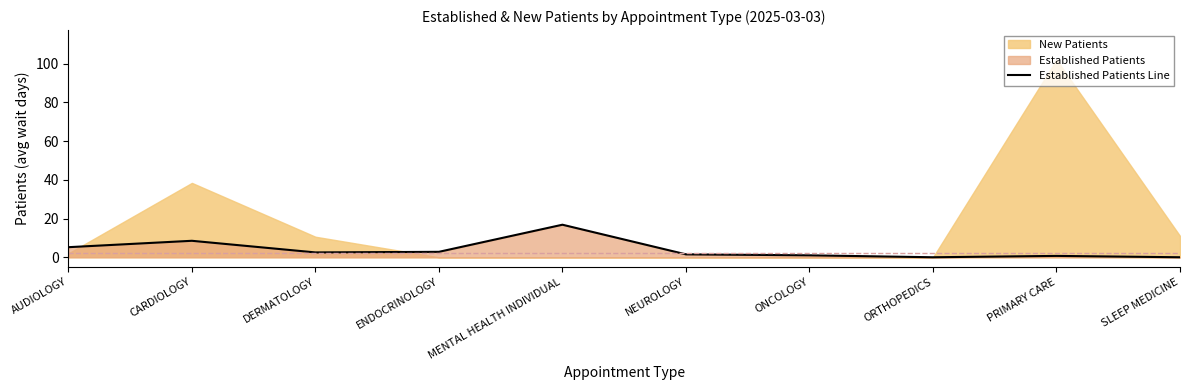

Rank the categories by value from lowest to highest.

ORTHOPEDICS, SLEEP MEDICINE, PRIMARY CARE, ONCOLOGY, NEUROLOGY, DERMATOLOGY, ENDOCRINOLOGY, AUDIOLOGY, CARDIOLOGY, MENTAL HEALTH INDIVIDUAL